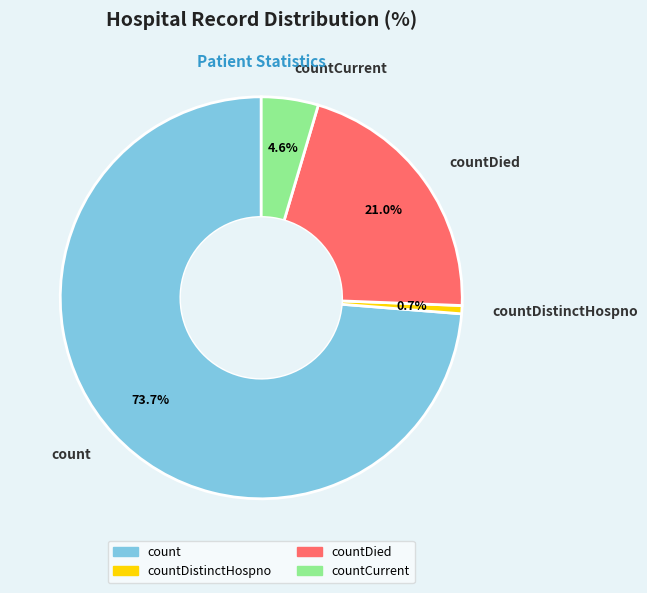

To the nearest percent, what portion does count represent?

74%